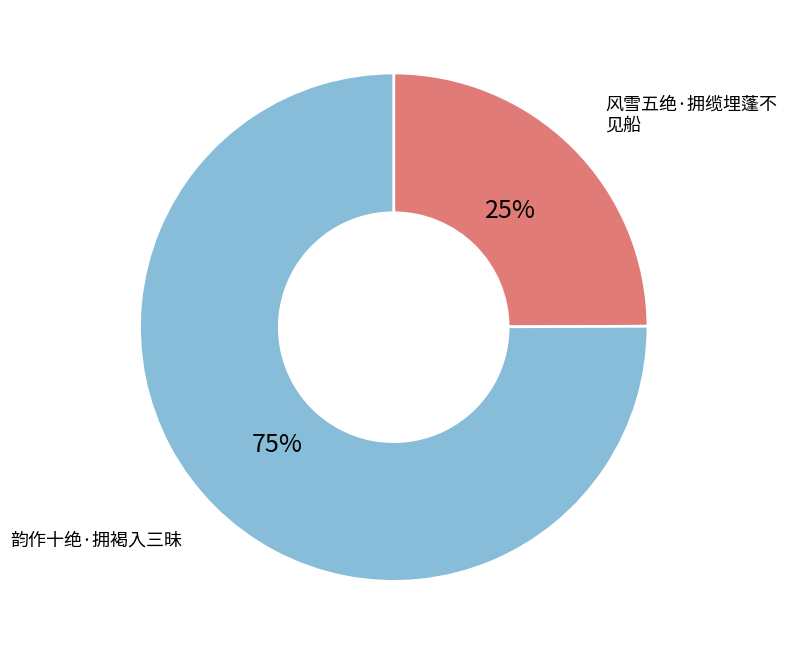

Is there any slice that represents more than half of the pie?

Yes